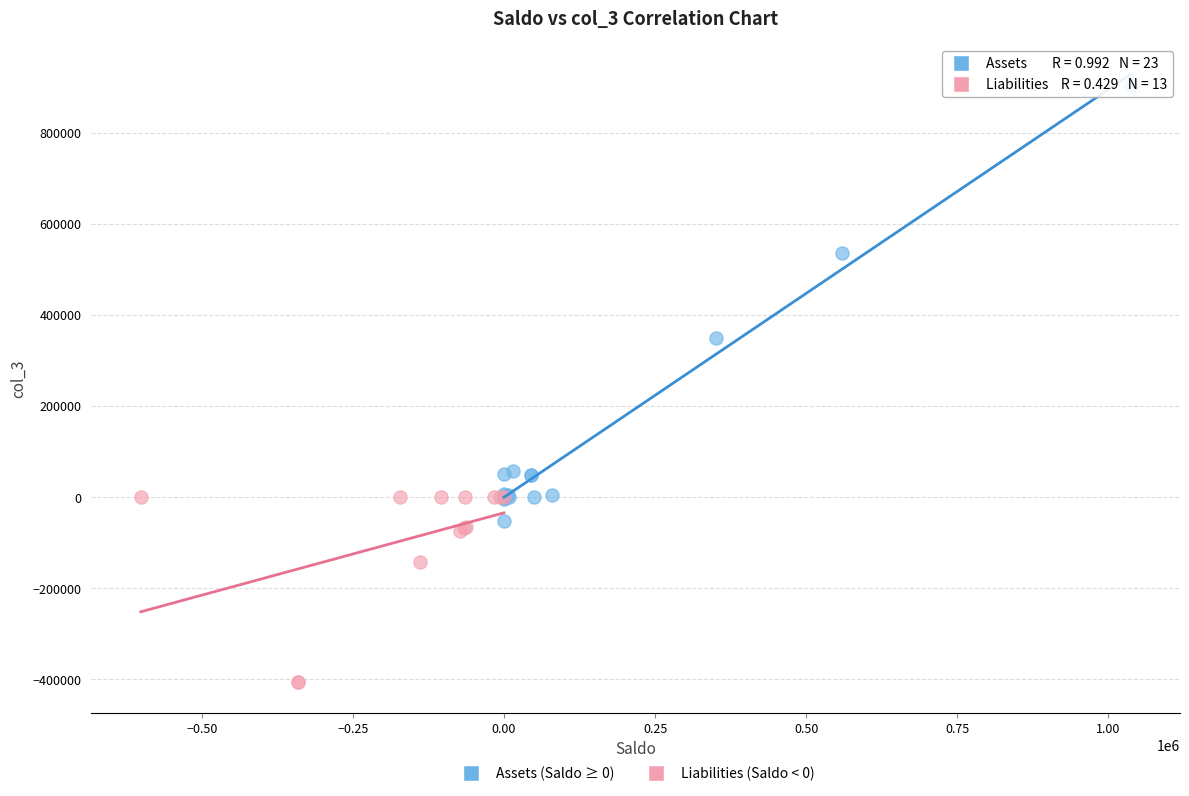

Which series reaches the minimum Y coordinate?

Liabilities (Saldo < 0)